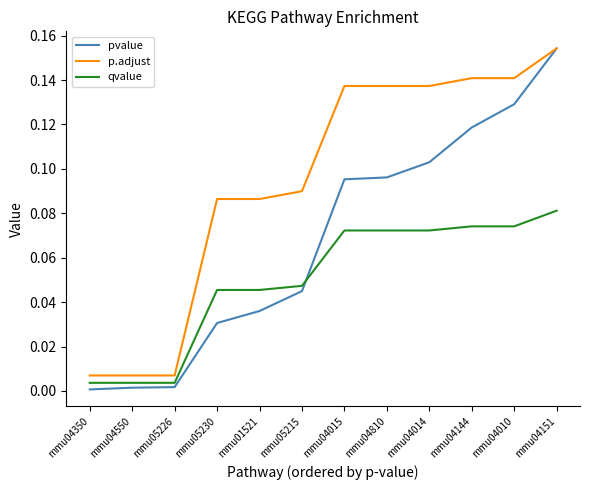

List the series in order of their overall mean, highest first.

p.adjust, pvalue, qvalue